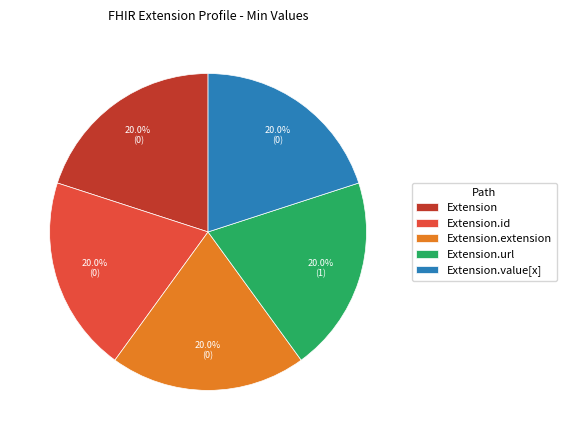

Is Extension the majority of the pie?

No